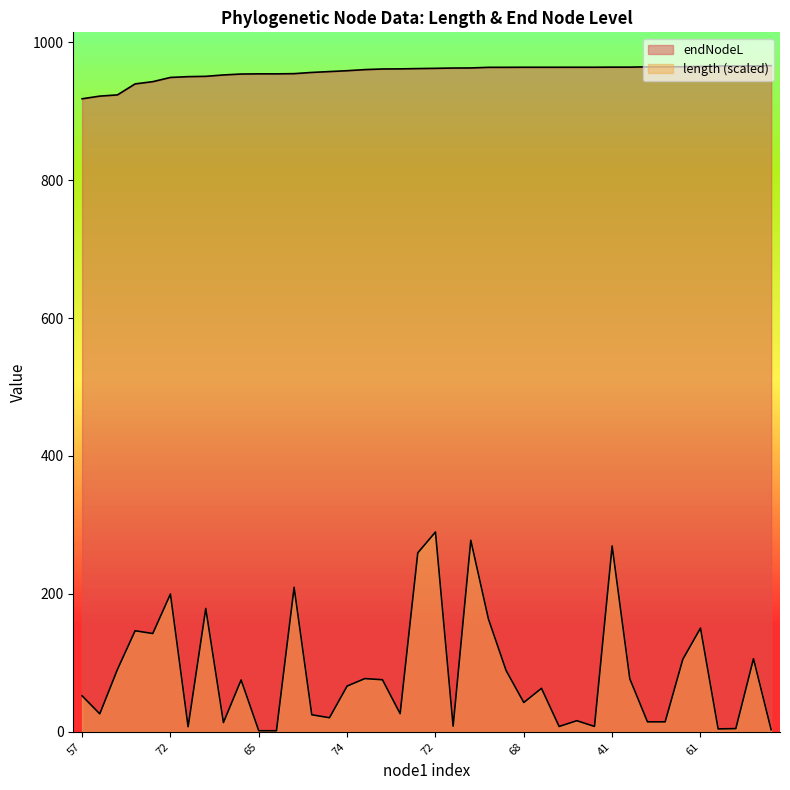

True or false: endNodeL and length intersect in this chart.

False